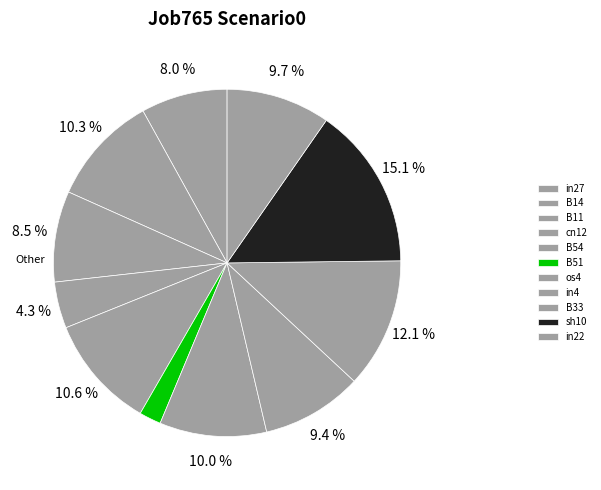

What is the smallest slice in the pie chart?

B51